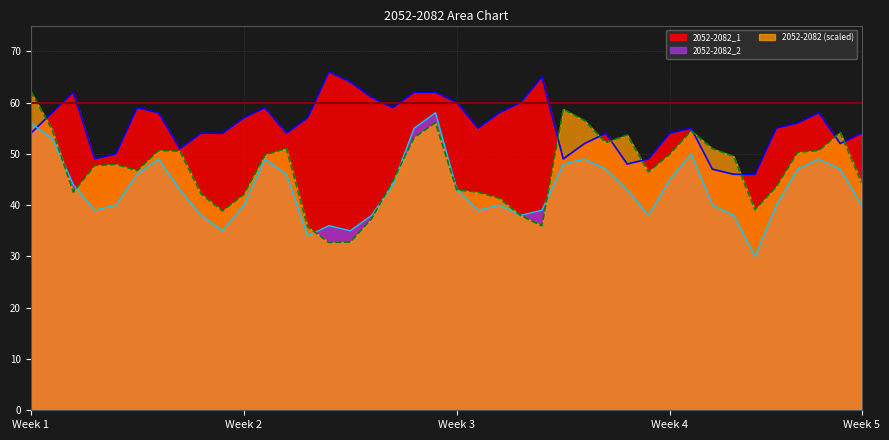

How many lines are shown in the chart?

3